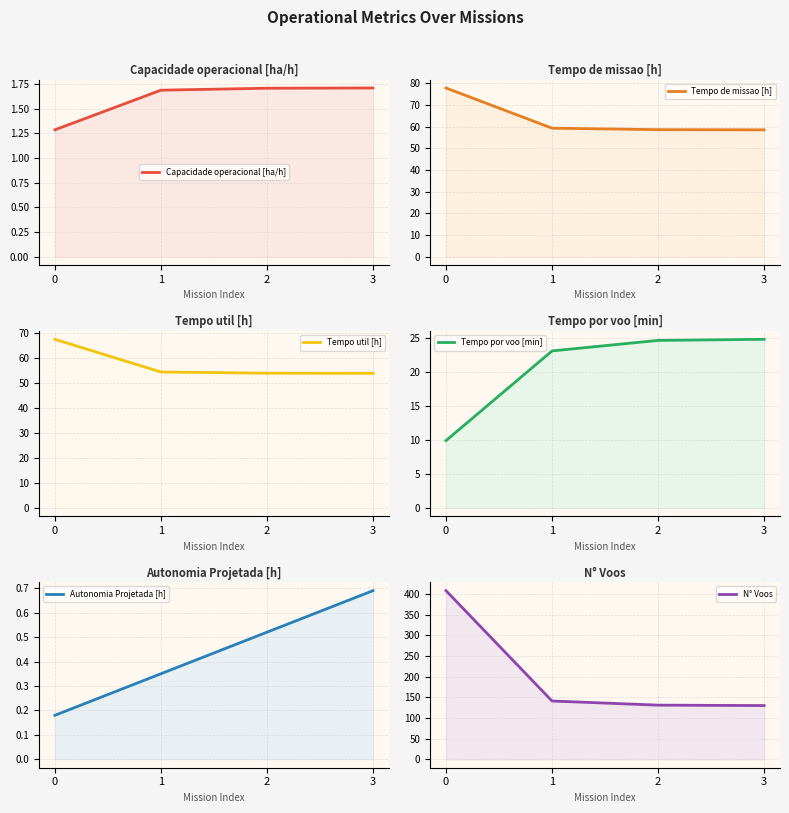

Rank the categories by Tempo de missao [h] value from lowest to highest.

3, 2, 1, 0